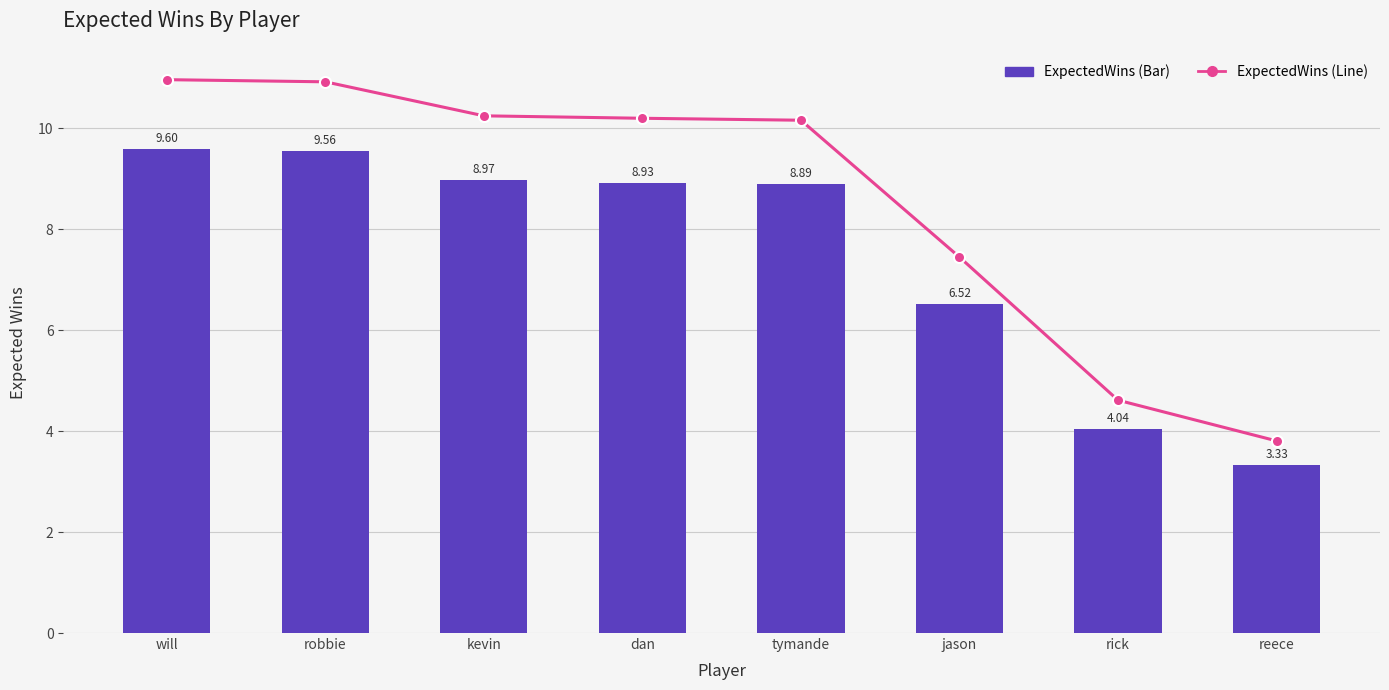

Reading right to left, extract all data points from this chart.

ExpectedWins: reece=3.3	rick=4.0	jason=6.5	tymande=8.9	dan=8.9	kevin=9.0	robbie=9.6	will=9.6
ExpectedWins (Line): reece=3.3	rick=4.0	jason=6.5	tymande=8.9	dan=8.9	kevin=9.0	robbie=9.6	will=9.6